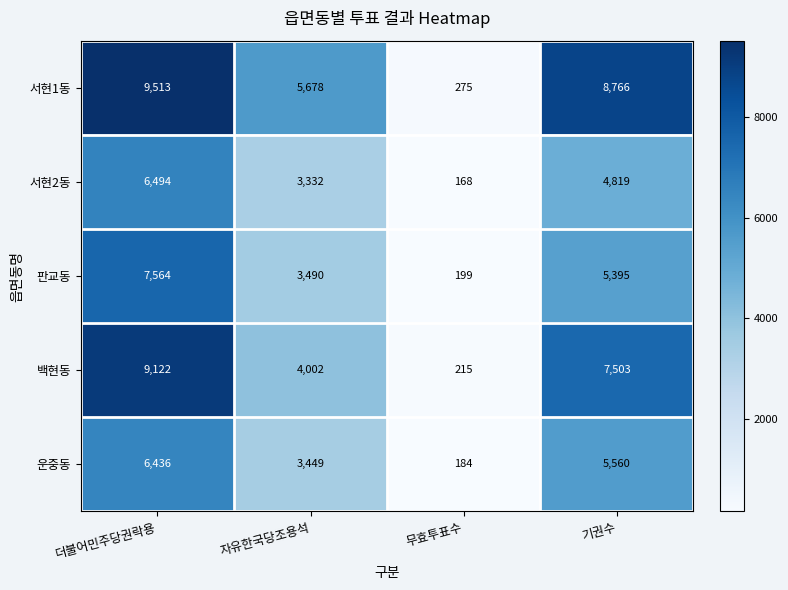

The value of 판교동 at 무효투표수 is 199. True or false?

True